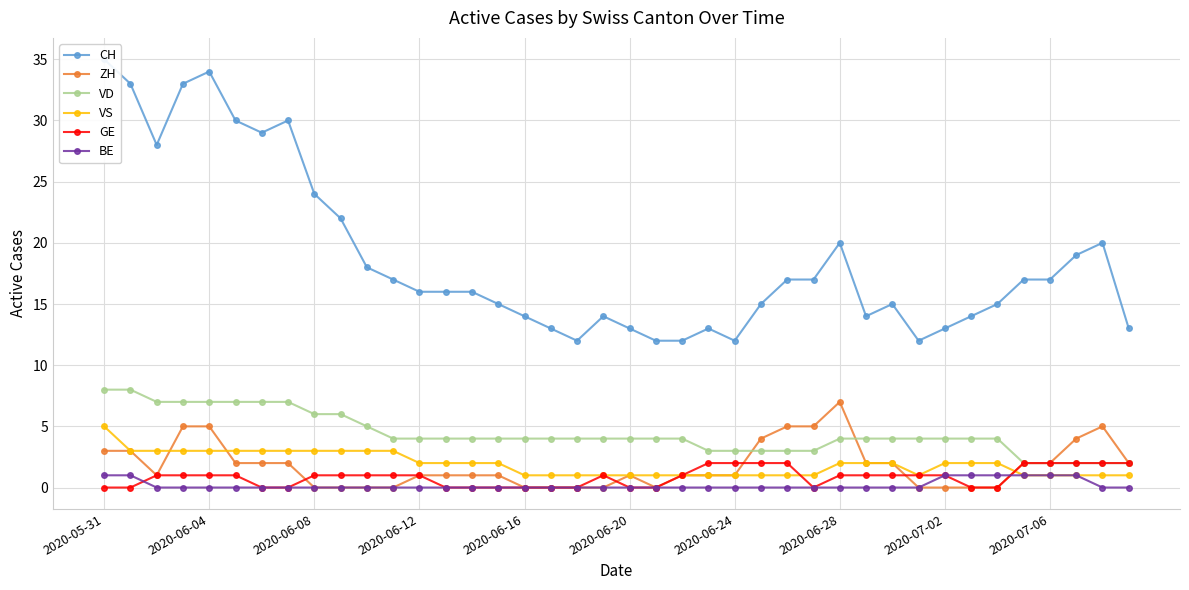

At which category is the sum across all series the highest?

2020-05-31